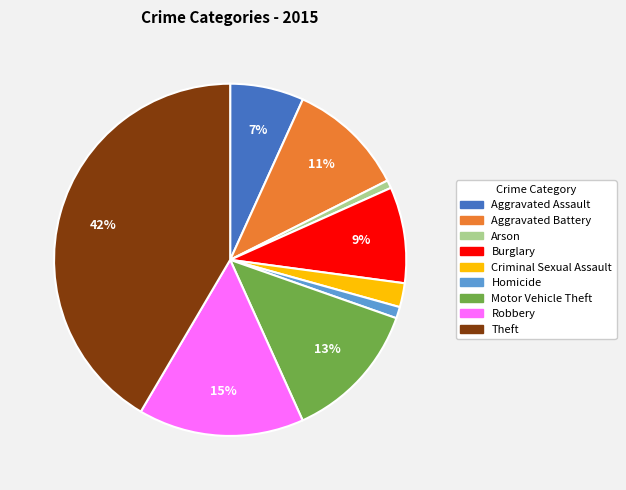

Do Robbery and Aggravated Assault together represent more than half of the pie?

No